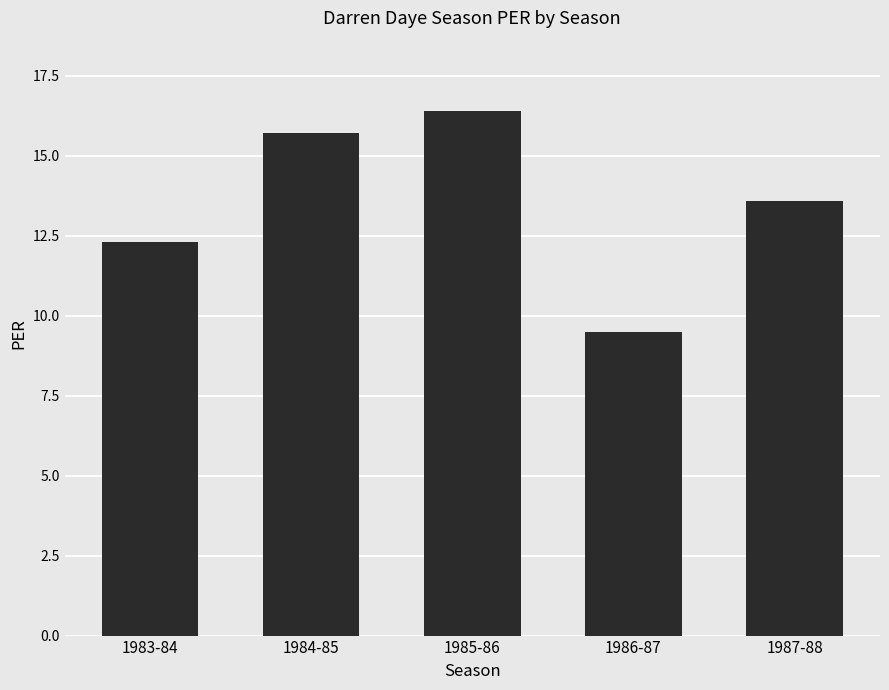

What is the difference between the values at 1987-88 and 1983-84?

1.3